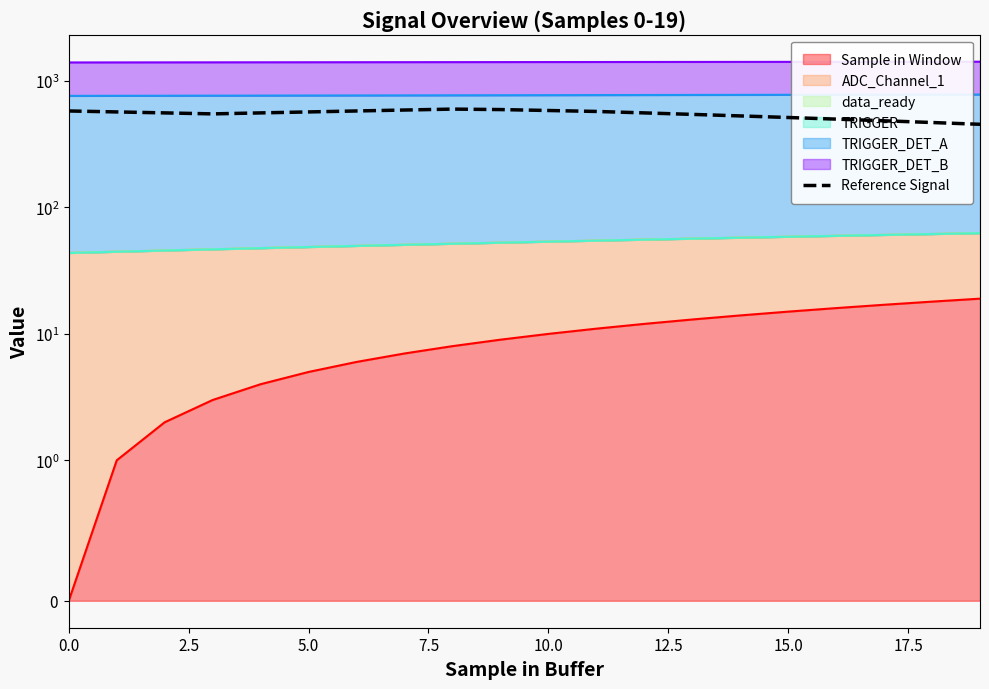

Count the number of categories in the chart.

20